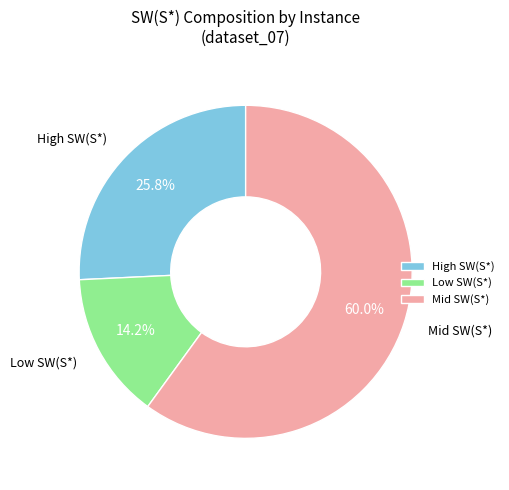

Which has a higher value, Low SW(S*) or Mid SW(S*)?

Mid SW(S*)